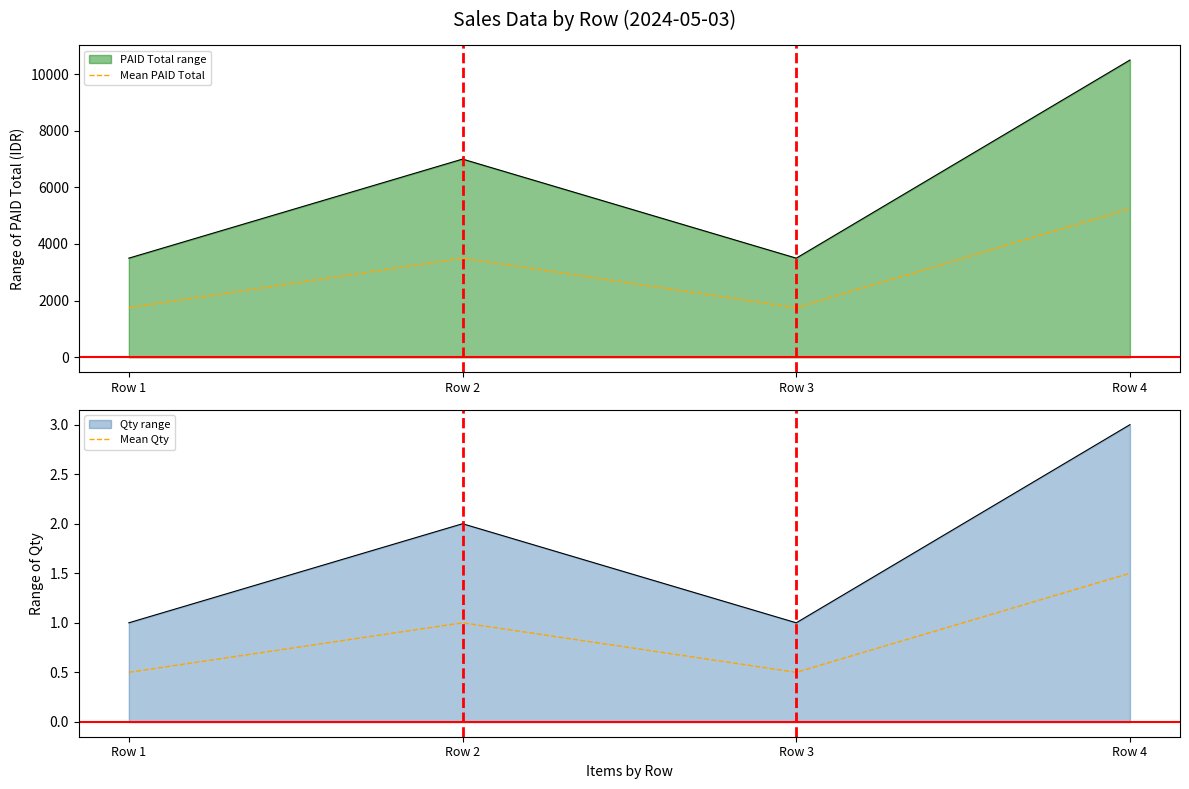

At which category does the chart reach its peak across all series?

Row 4